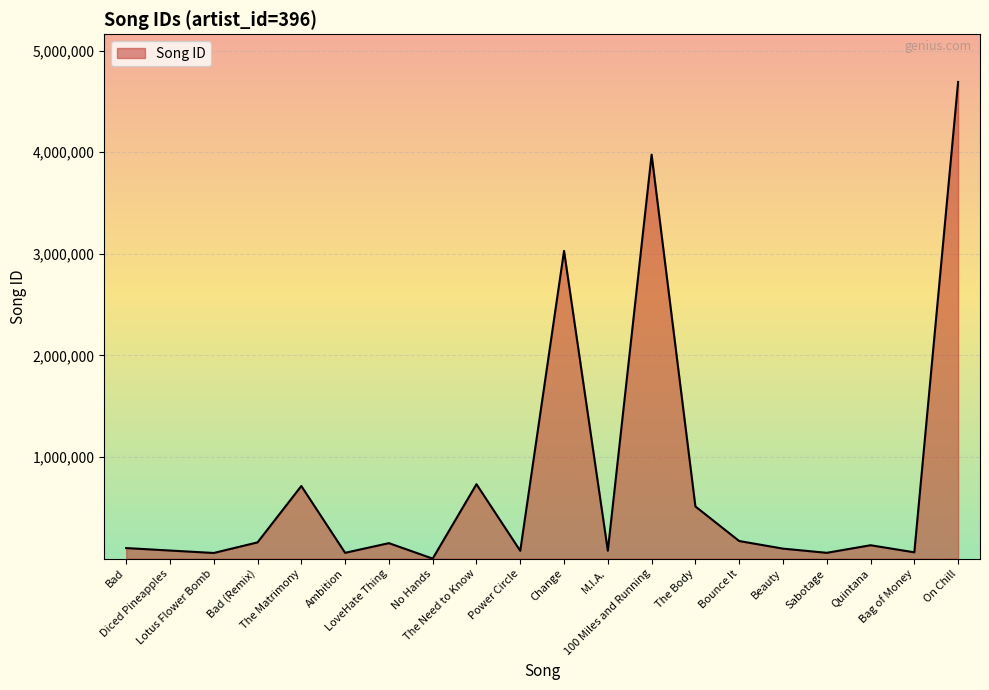

What is the sum of the values at Bag of Money and Beauty?

162229